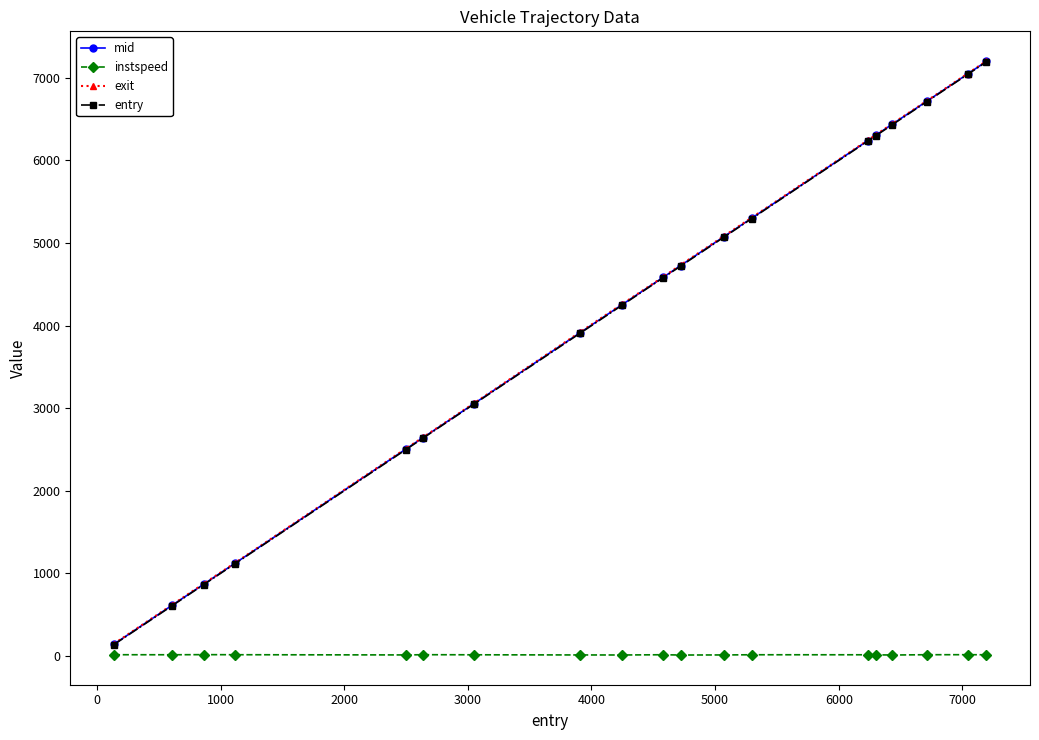

Which series has the largest range (max minus min)?

exit